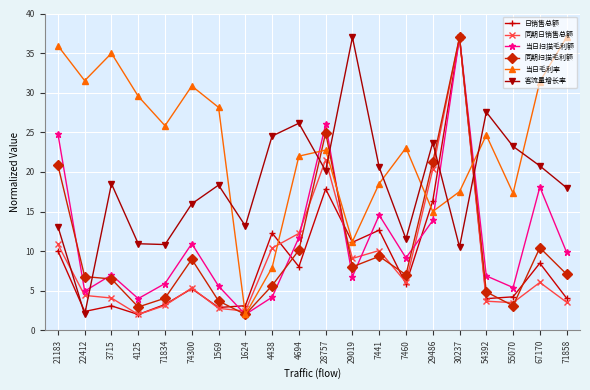

What is the highest value of the 客流量增长率 series?

37.0